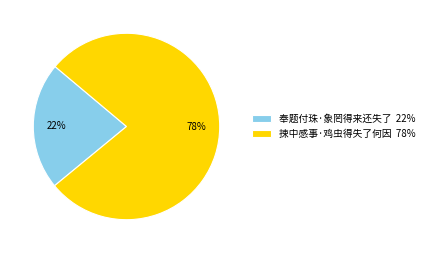

To the nearest percent, what is the combined percentage of 奉题付珠·象罔得来还失了 and 捒中感事·鸡虫得失了何因?

100%